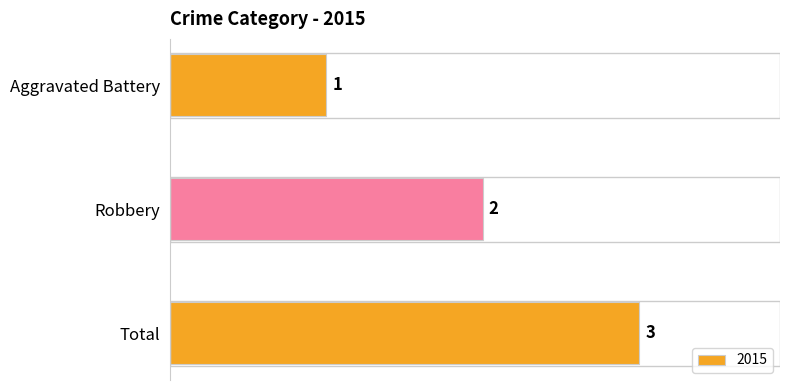

List the labels in order of value, smallest first.

Aggravated Battery, Robbery, Total